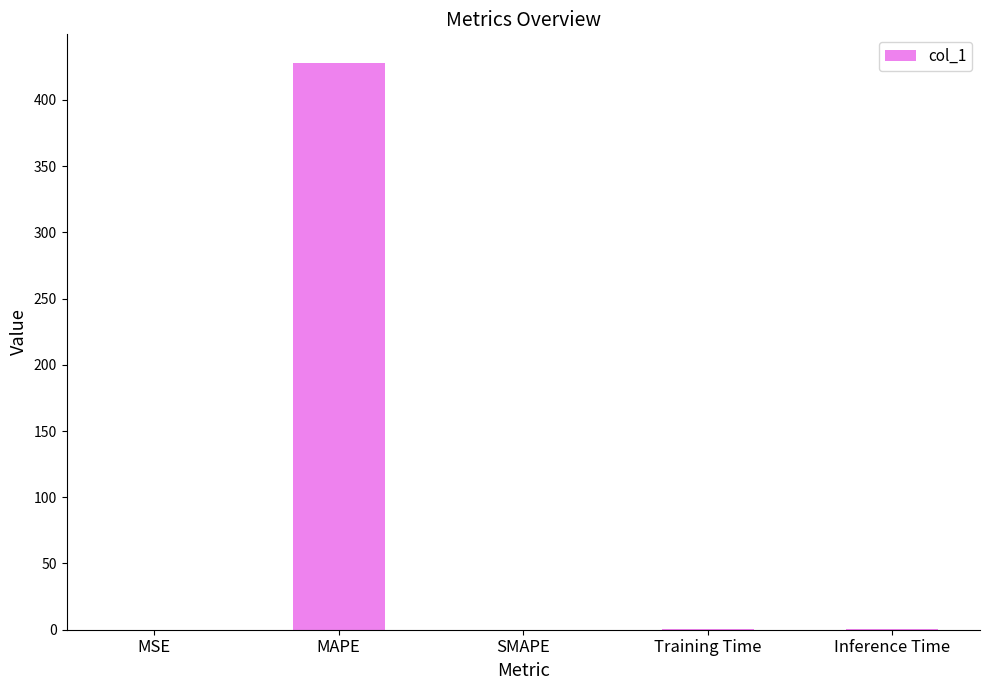

What is the approximate value at MAPE?

428.1